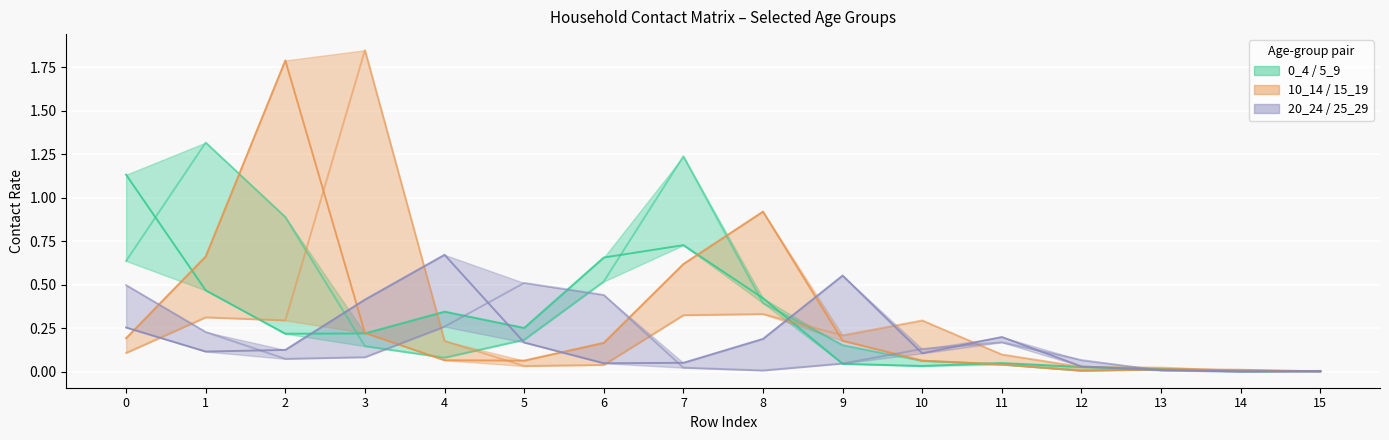

Reading left to right, list all the values displayed in this chart.

0_4: 1.1	0.5	0.2	0.2	0.3	0.3	0.7	0.7	0.4	0.0	0.0	0.1	0.0	0.0	0.0	0.0
5_9: 0.6	1.3	0.9	0.1	0.1	0.2	0.5	1.2	0.4	0.2	0.1	0.0	0.0	0.0	0.0	0.0
10_14: 0.2	0.7	1.8	0.2	0.1	0.1	0.2	0.6	0.9	0.2	0.1	0.0	0.0	0.0	0.0	0.0
15_19: 0.1	0.3	0.3	1.8	0.2	0.0	0.0	0.3	0.3	0.2	0.3	0.1	0.0	0.0	0.0	0.0
20_24: 0.3	0.1	0.1	0.4	0.7	0.2	0.0	0.1	0.2	0.6	0.1	0.2	0.0	0.0	0.0	0.0
25_29: 0.5	0.2	0.1	0.1	0.3	0.5	0.4	0.0	0.0	0.0	0.1	0.2	0.1	0.0	0.0	0.0